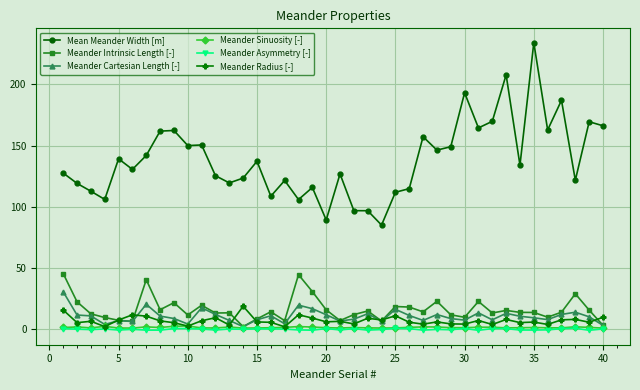

Which series has the widest spread of values?

Mean Meander Width [m]